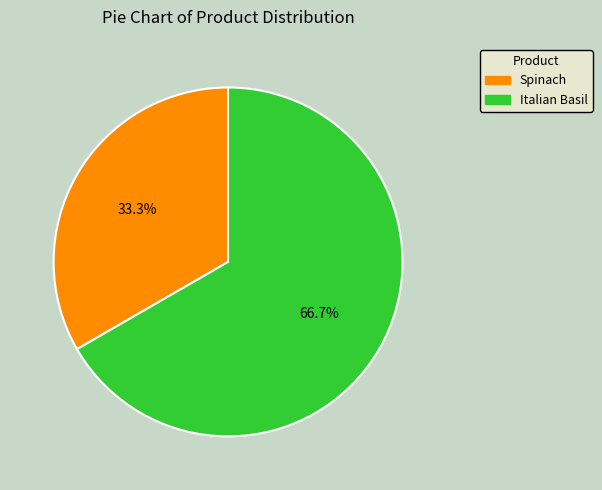

Which category has the biggest portion of the pie?

Italian Basil